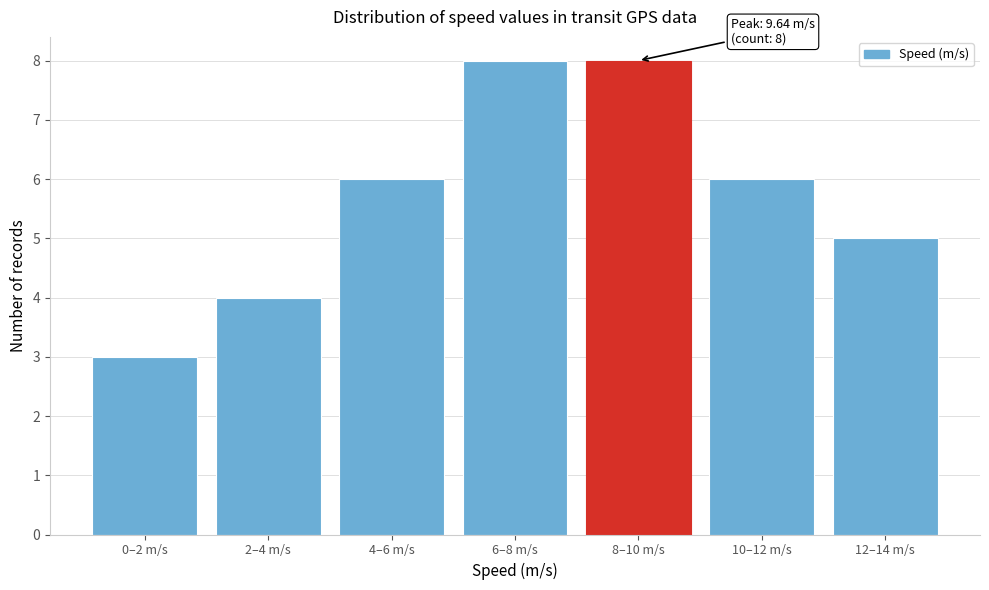

Reading left to right, transcribe all the data shown in this chart.

0–2 m/s=3	2–4 m/s=4	4–6 m/s=6	6–8 m/s=8	8–10 m/s=8	10–12 m/s=6	12–14 m/s=5